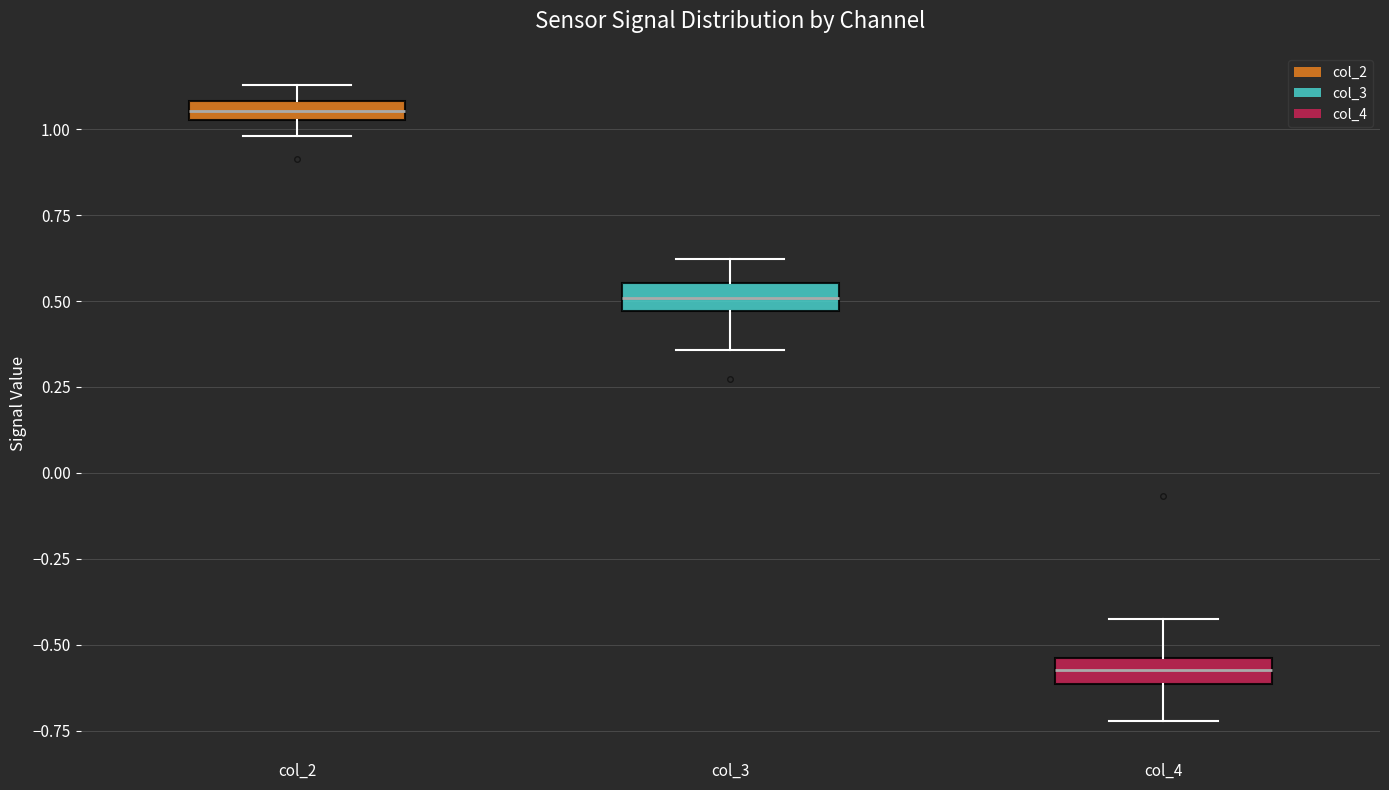

Where does the lower whisker of the box for col_3 end on the y-axis? The values are not printed on the chart, so give them approximately, as read against the axis.

0.35